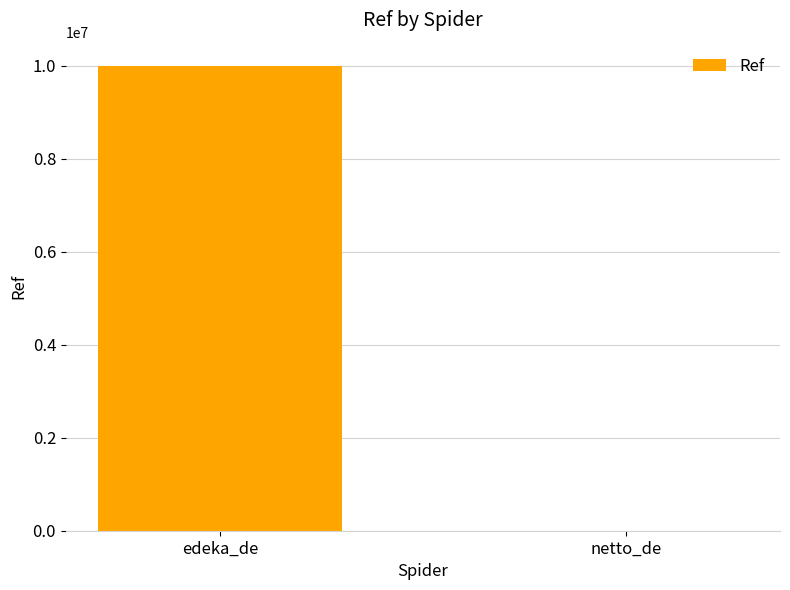

Which label corresponds to the largest value in the chart?

edeka_de